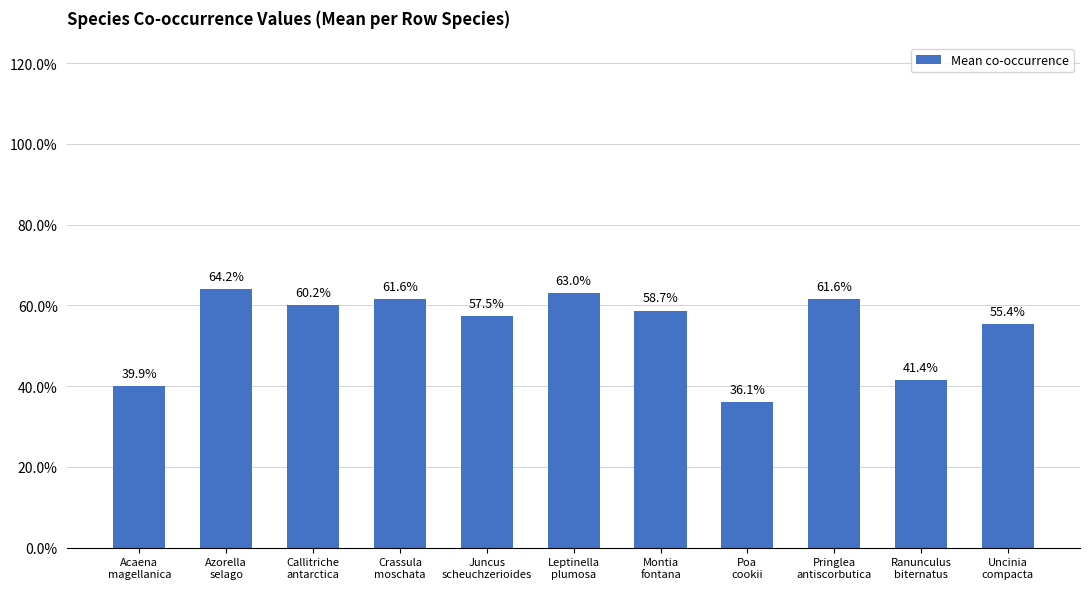

The value at Acaena
magellanica is 0.4. True or false?

True